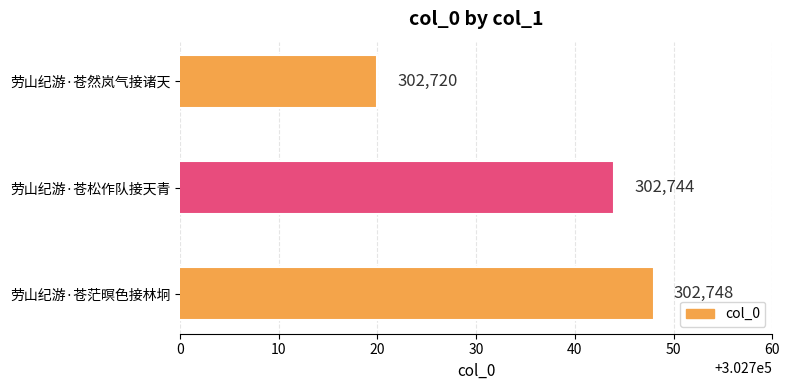

How many categories are shown in the chart?

3